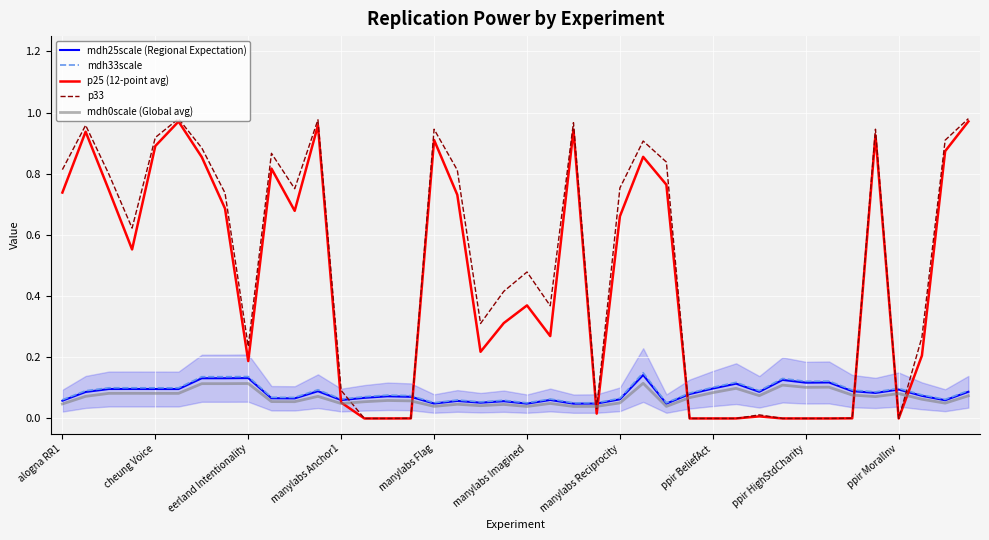

Which series has the widest spread of values?

p33